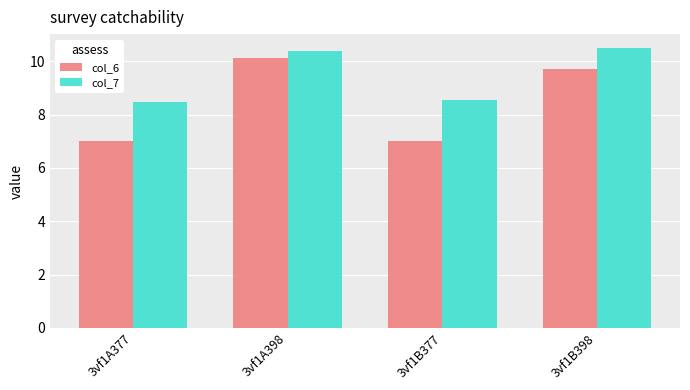

True or false: col_6 has a value of 15.3 at 3vf1A398.

False